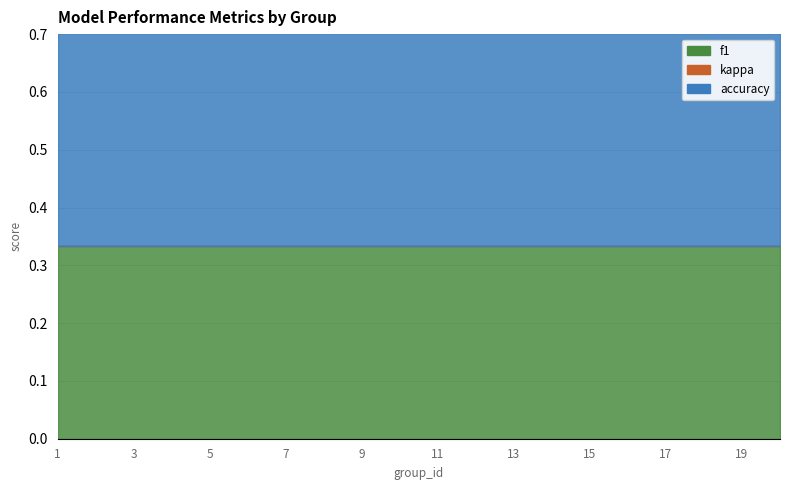

Which has a higher value, 18 or 7?

18